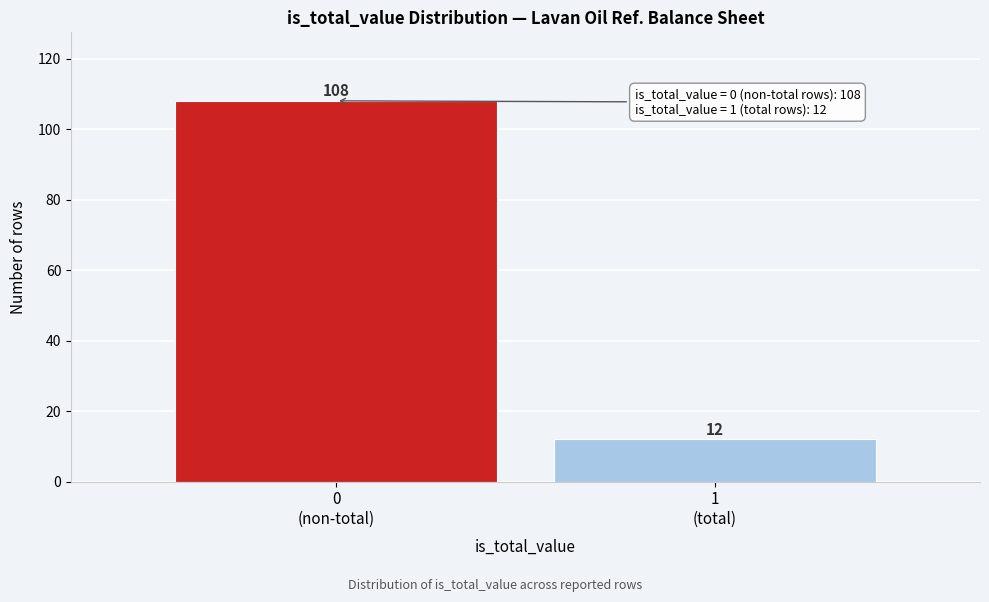

Reading left to right, extract all data points from this chart.

108	12